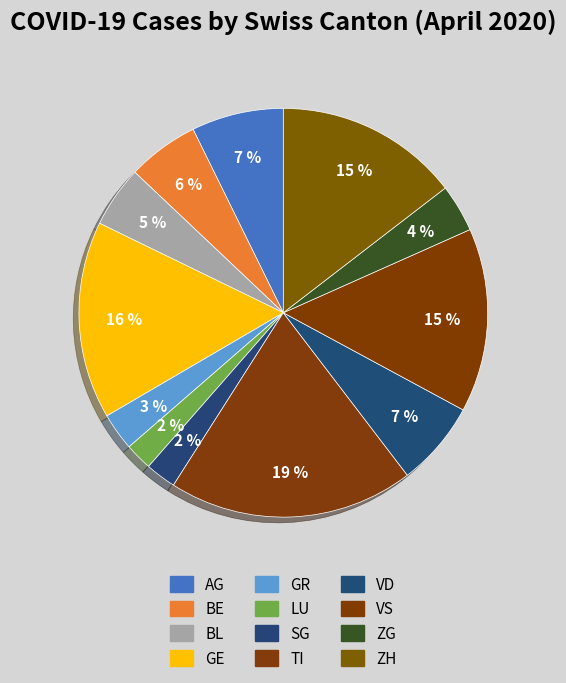

Which category has the biggest portion of the pie?

TI